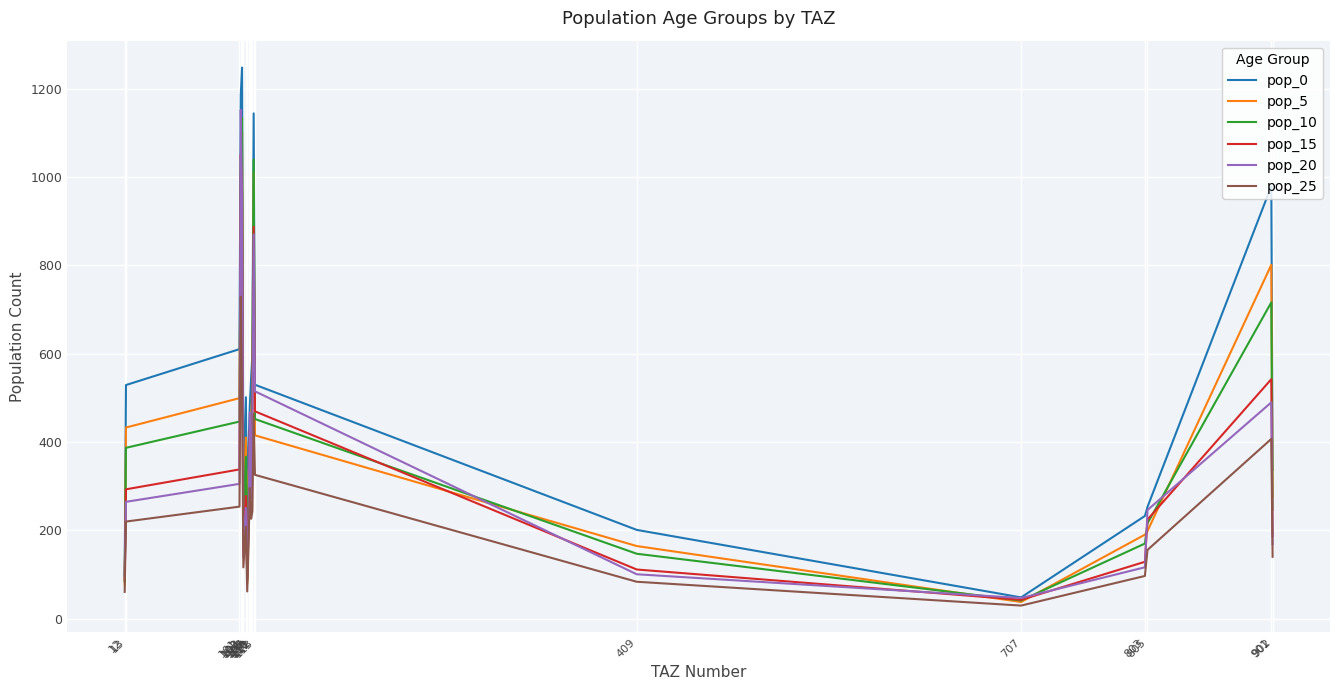

At which category does pop_25 reach its first local peak?

102